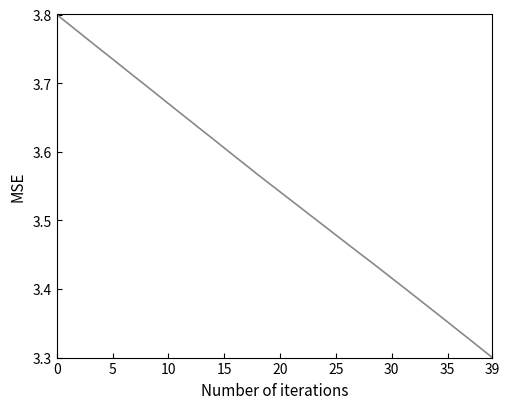

Reading left to right, extract all data points from this chart.

3.8	3.8	3.8	3.8	3.7	3.7	3.7	3.7	3.7	3.7	3.7	3.7	3.6	3.6	3.6	3.6	3.6	3.6	3.6	3.6	3.5	3.5	3.5	3.5	3.5	3.5	3.5	3.5	3.4	3.4	3.4	3.4	3.4	3.4	3.4	3.4	3.3	3.3	3.3	3.3